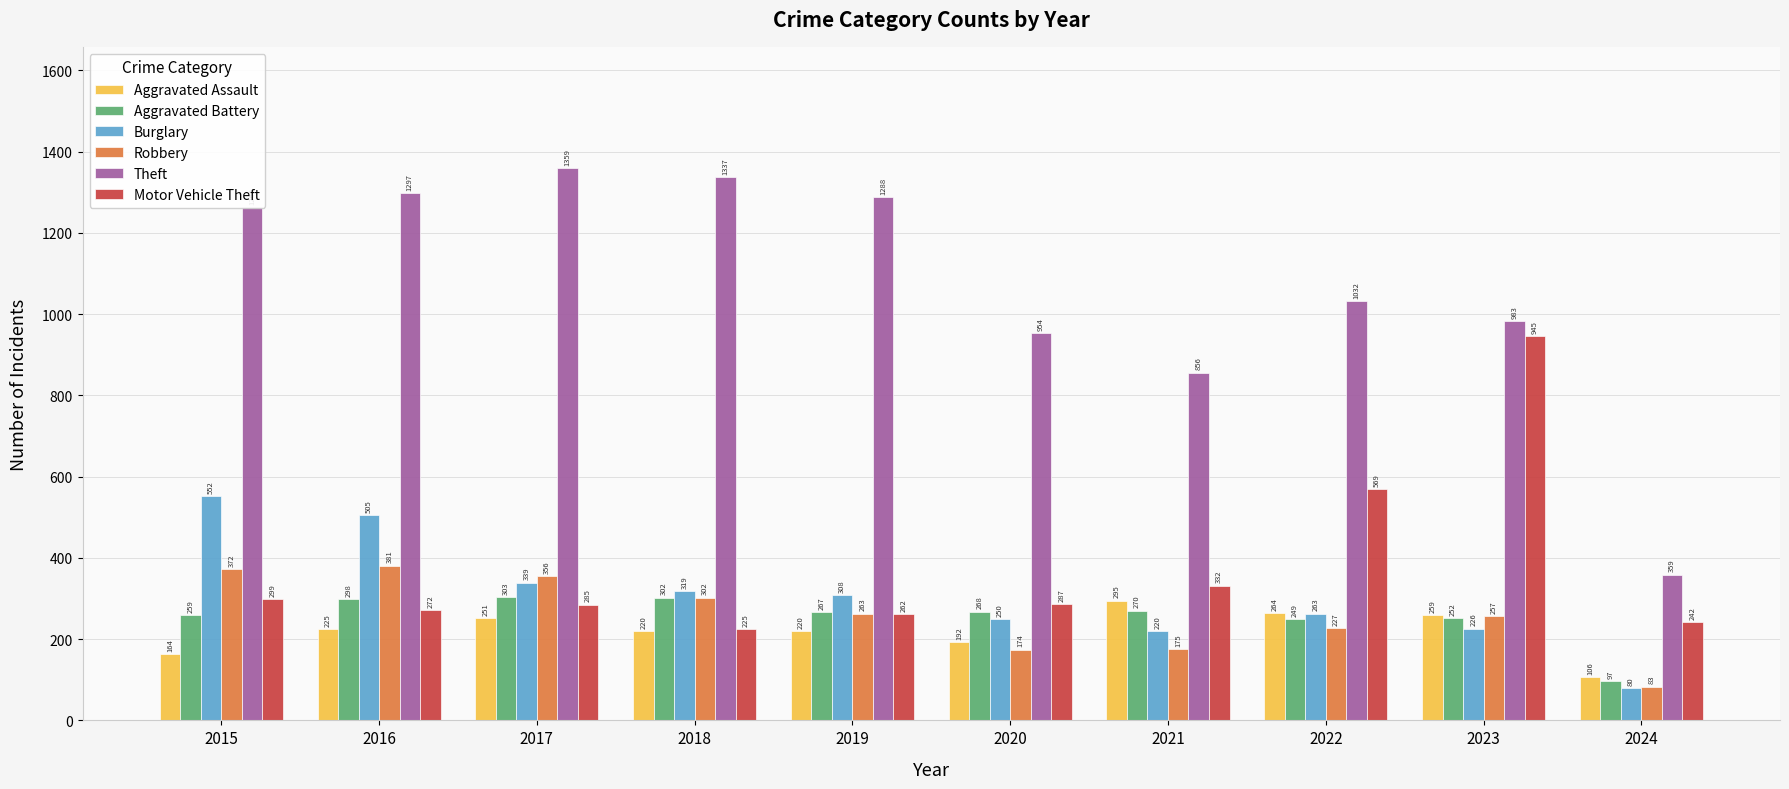

What is the difference between the second highest and second lowest values in the Burglary series?

285